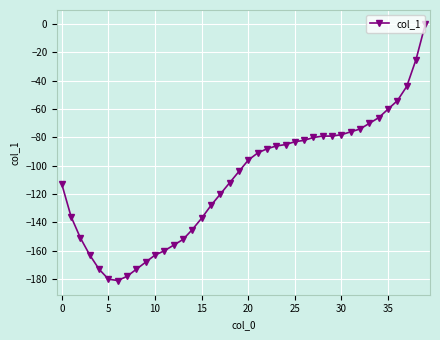

Count the number of categories in the chart.

40